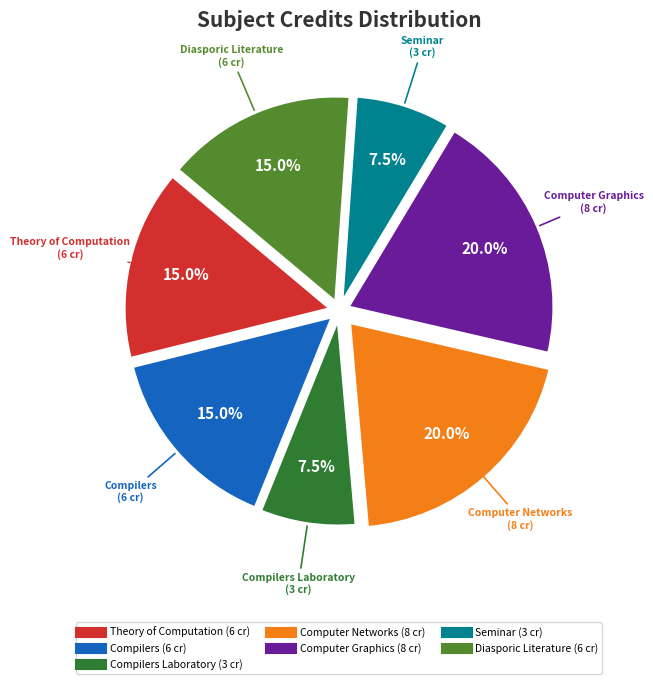

Is there any slice that represents more than half of the pie?

No